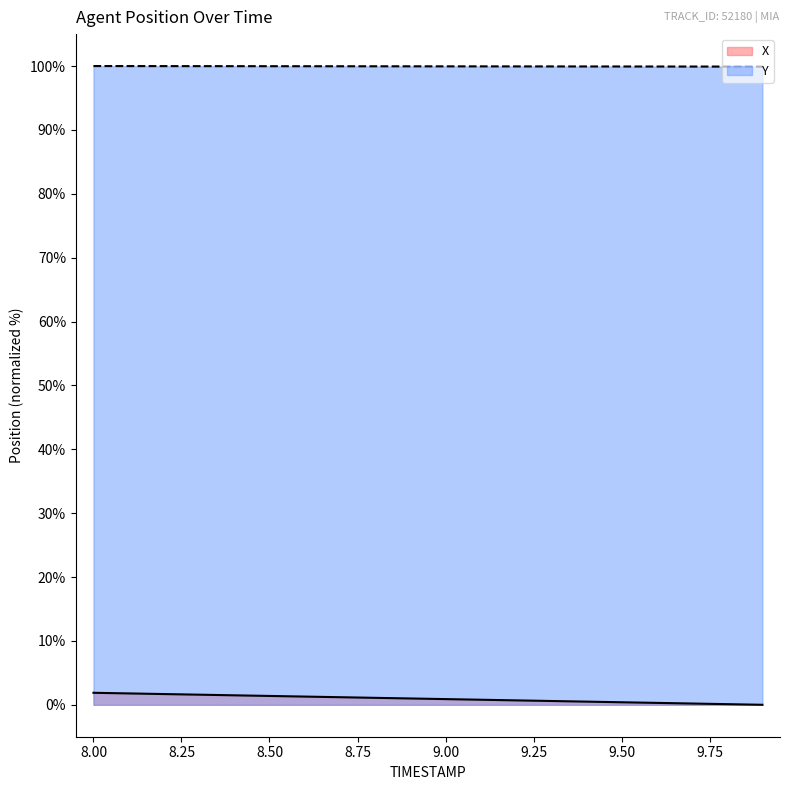

What is the value of the X point at the 1st from the left?

1.9